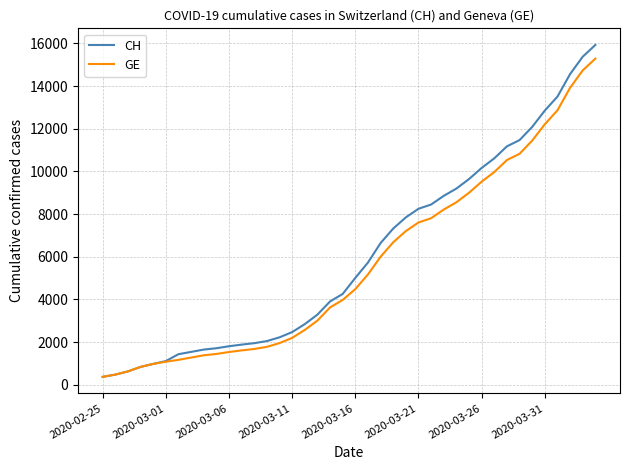

What is the maximum value for GE?

15284